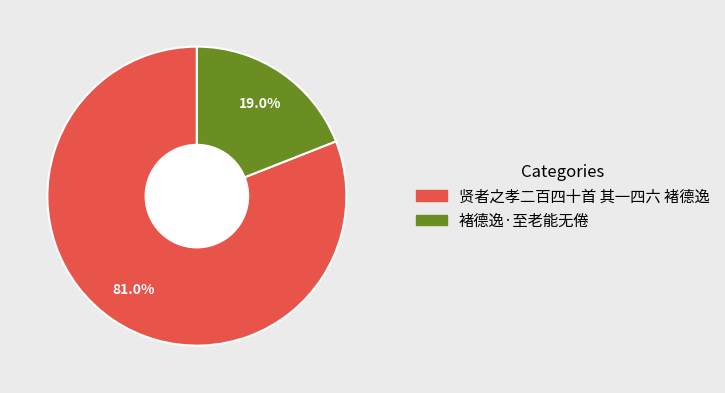

Is there a majority slice in this chart?

Yes